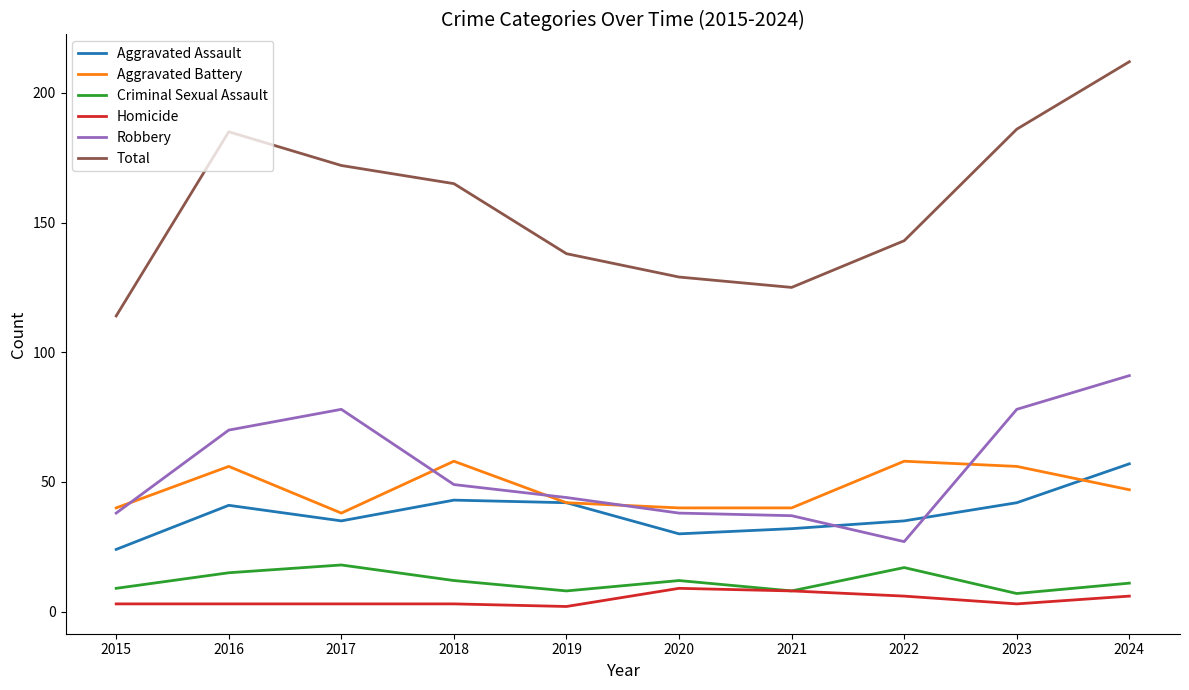

Which series has the widest spread of values?

Total